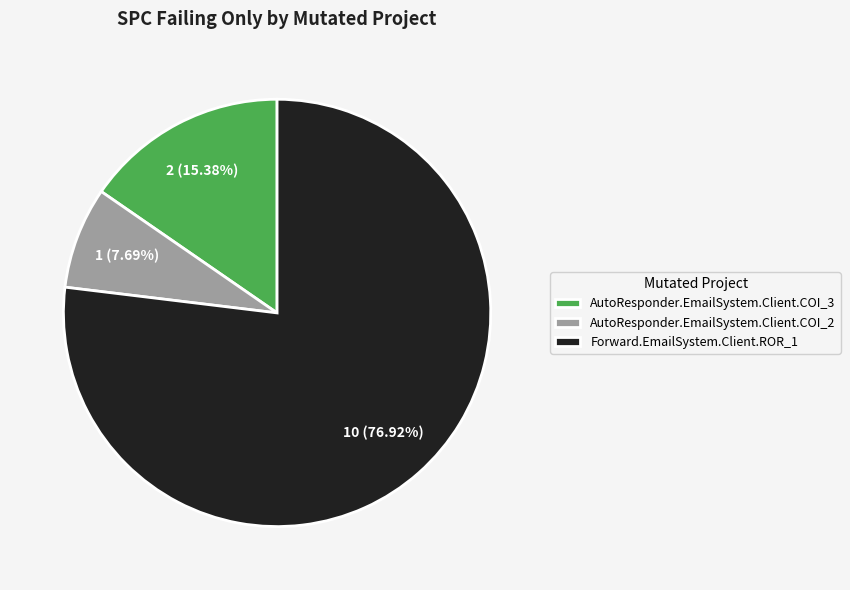

Which slice is the largest?

Forward.EmailSystem.Client.ROR_1